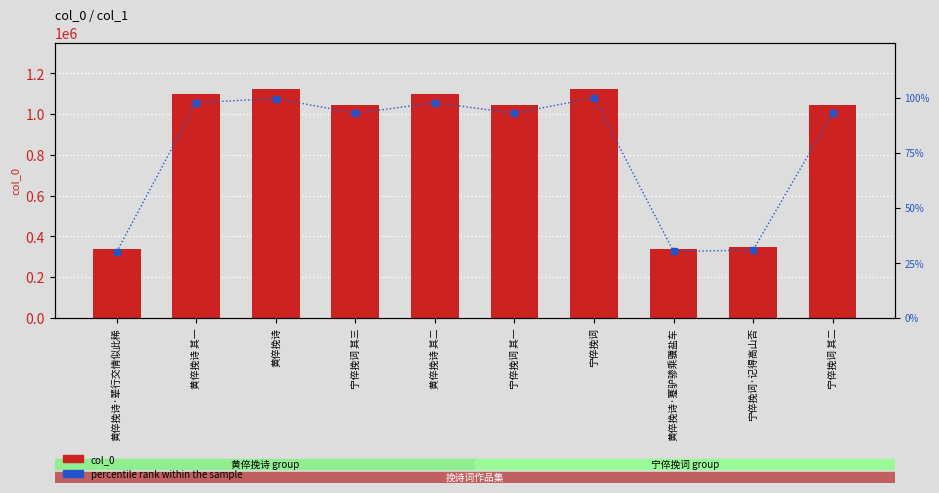

What is the minimum value for percentile rank within the sample?

30.0